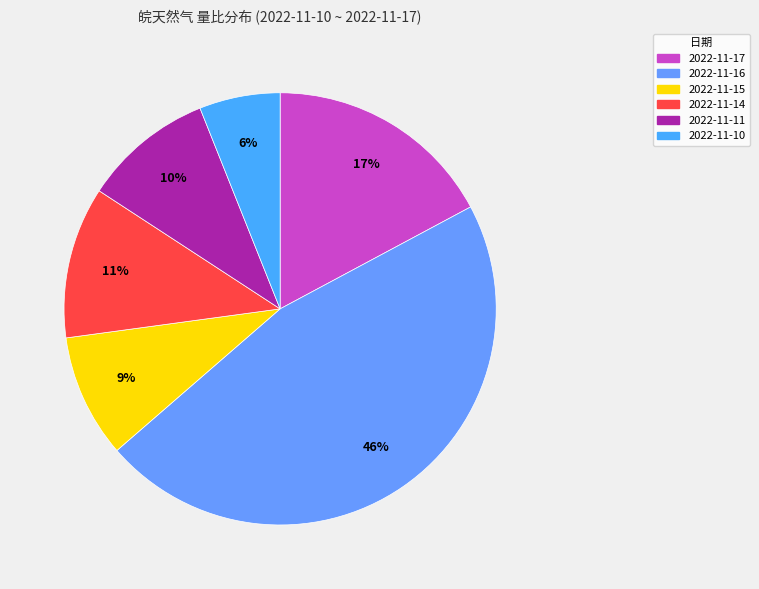

Which category has the smallest portion of the pie?

2022-11-10